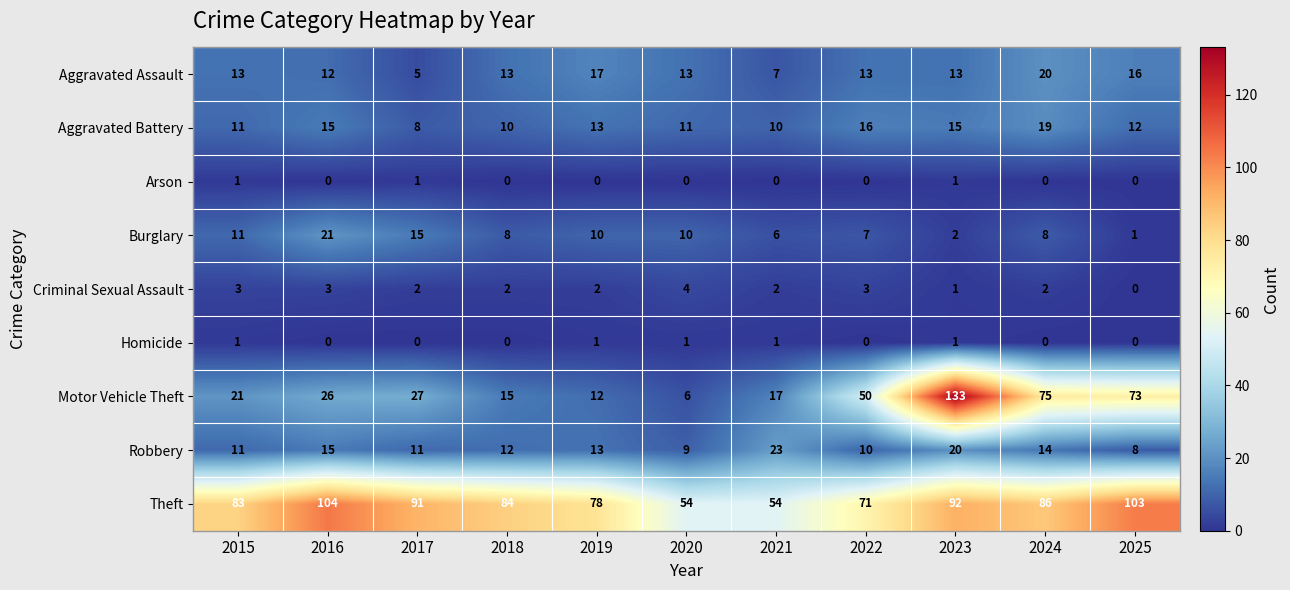

At 2021, list the series in order from largest to smallest.

Theft, Robbery, Motor Vehicle Theft, Aggravated Battery, Aggravated Assault, Burglary, Criminal Sexual Assault, Homicide, Arson